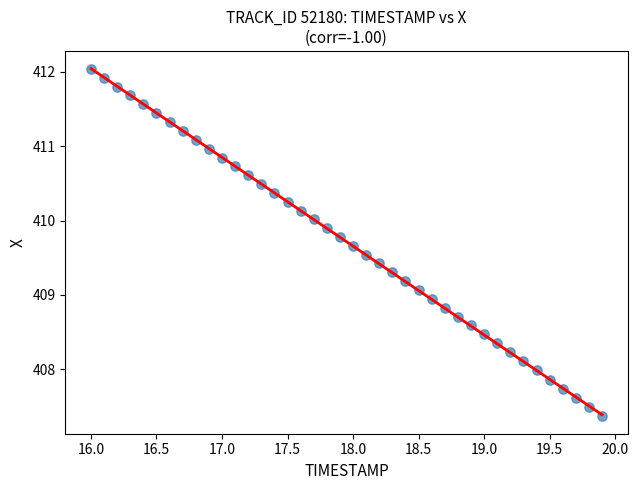

What is the range of Y values (max minus min)?

4.7